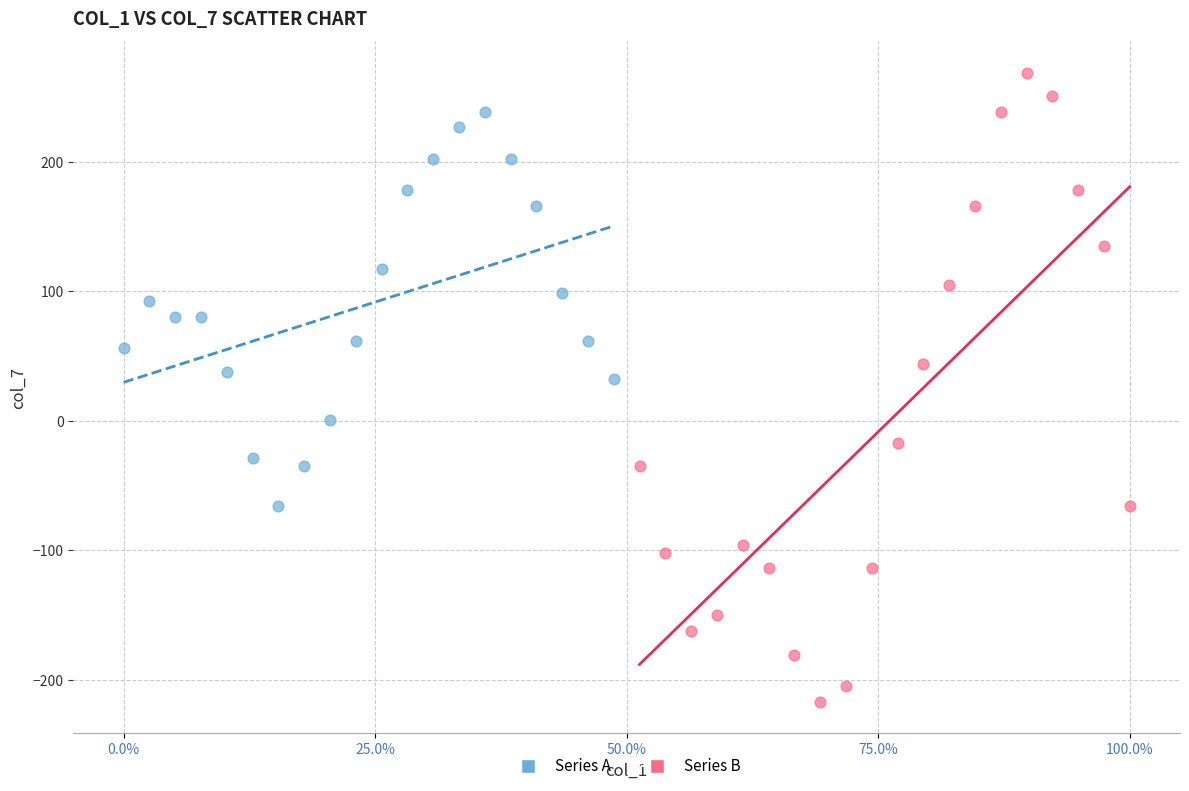

Which series has the widest spread of Y values?

Series B